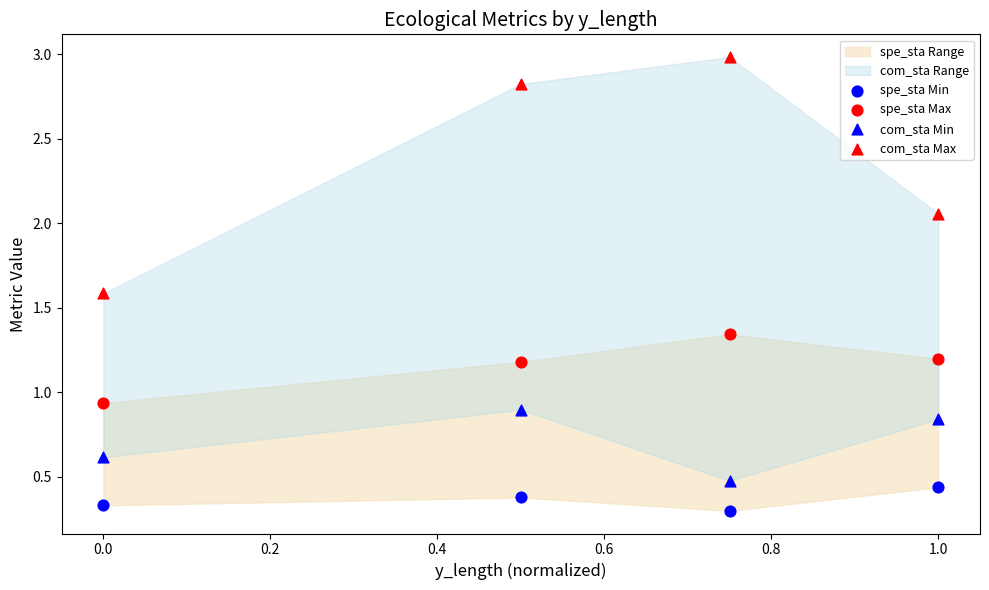

How many data points are displayed?

16